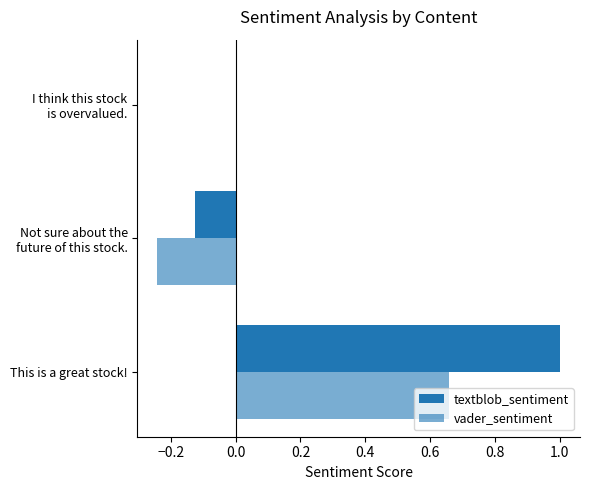

Count the number of categories in the chart.

3